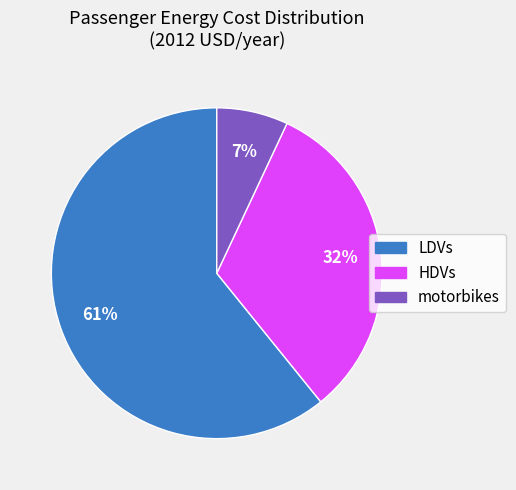

To the nearest percent, what is the difference between the largest and smallest slice percentages?

54%